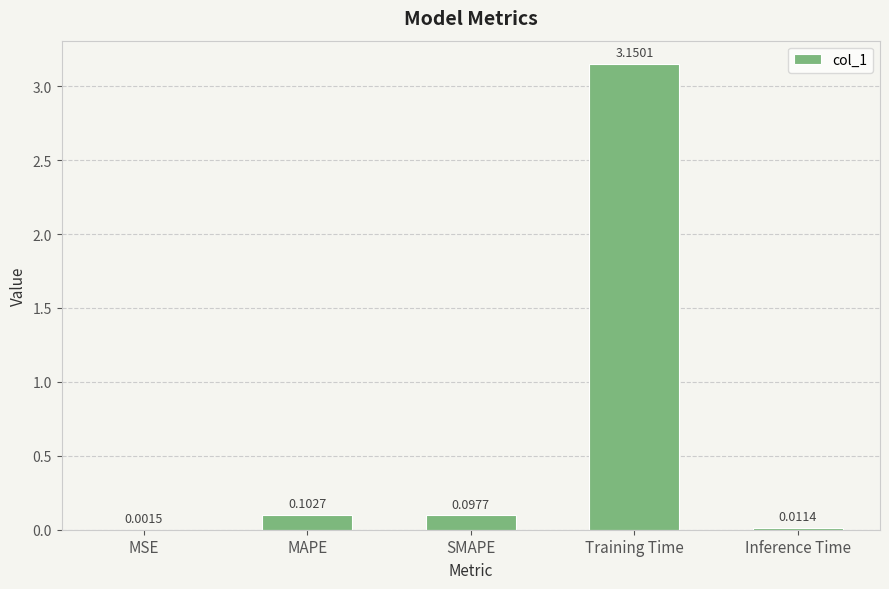

What is the change in value from MSE to SMAPE?

+0.1